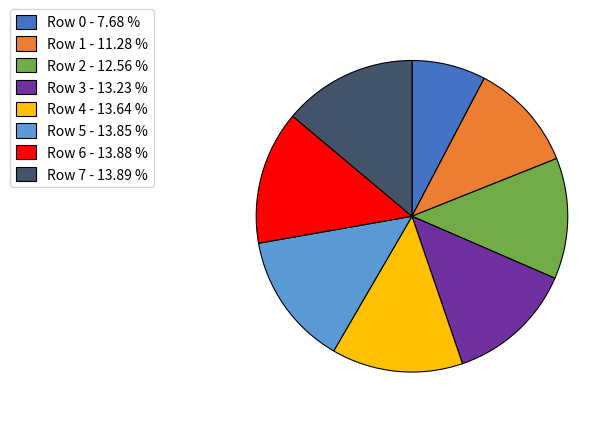

Which slice is the smallest?

Row 0 - 7.68 %